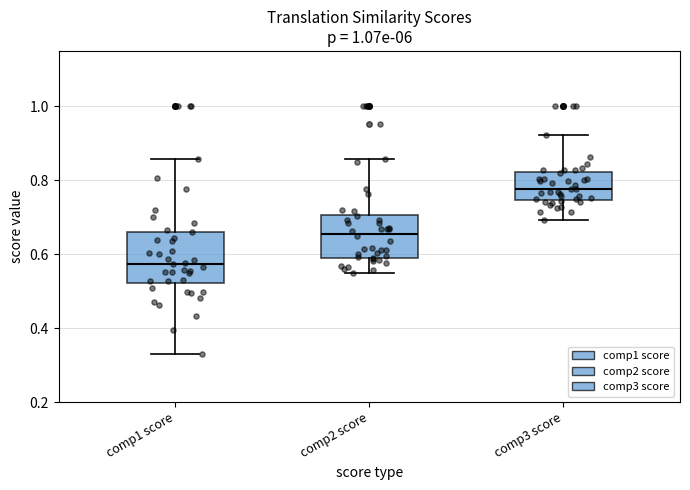

Which box has the highest median line?

comp3 score